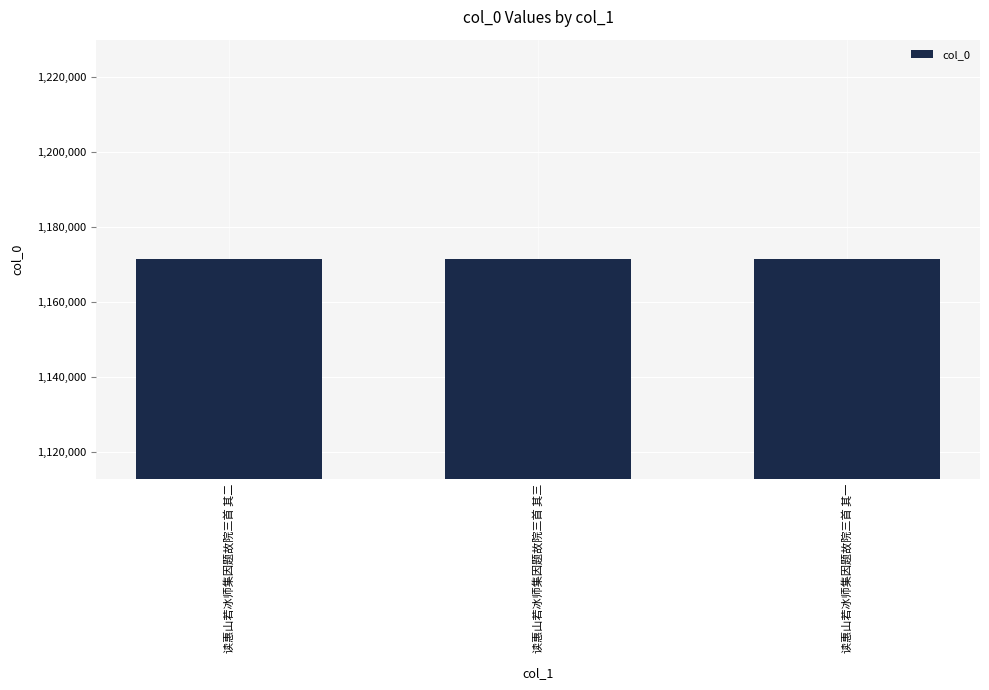

What is the smallest value displayed?

1171436